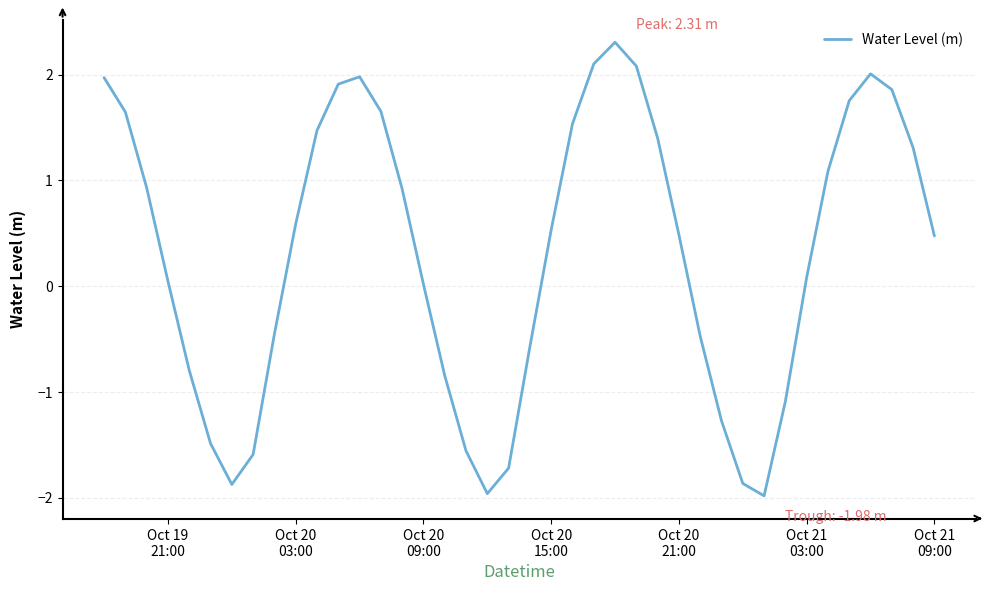

What is the minimum value shown in the chart?

-2.0